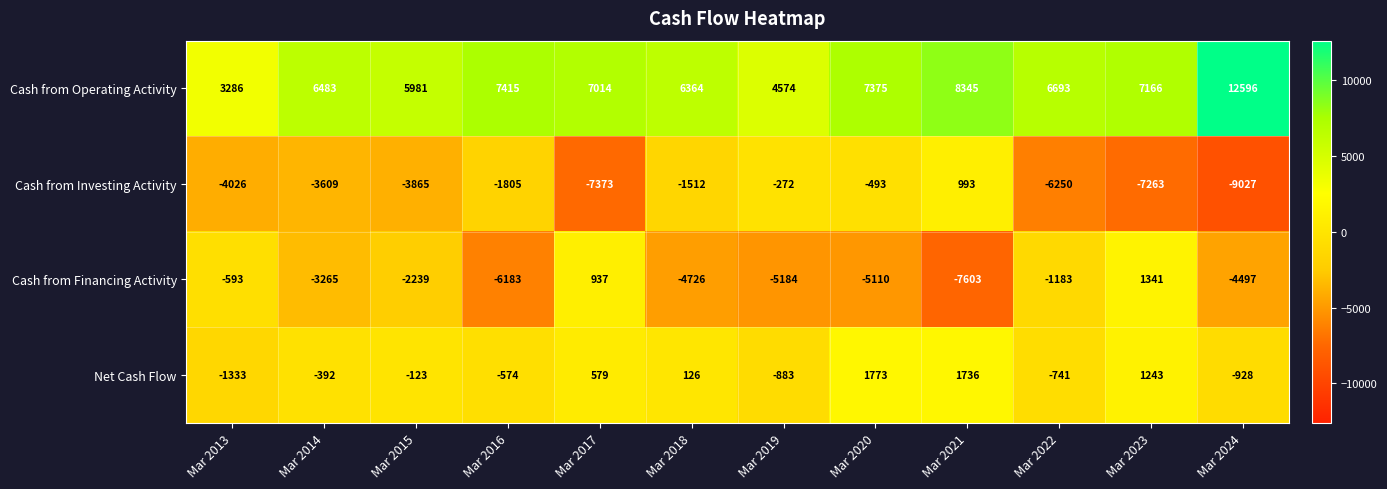

Which series has the largest range (max minus min)?

Cash from Investing Activity